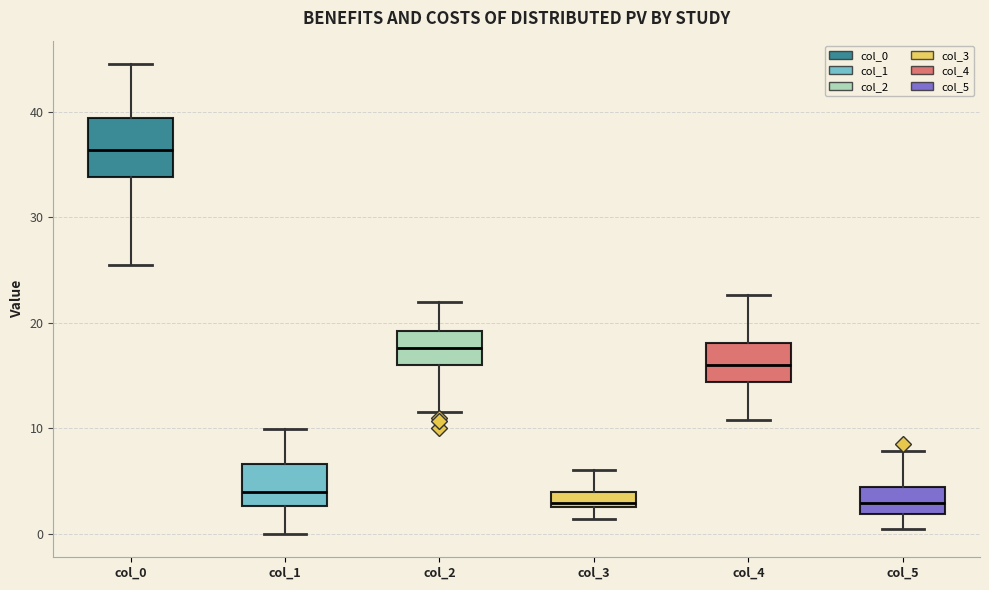

Which box is the tallest, from its lower edge to its upper edge?

col_0